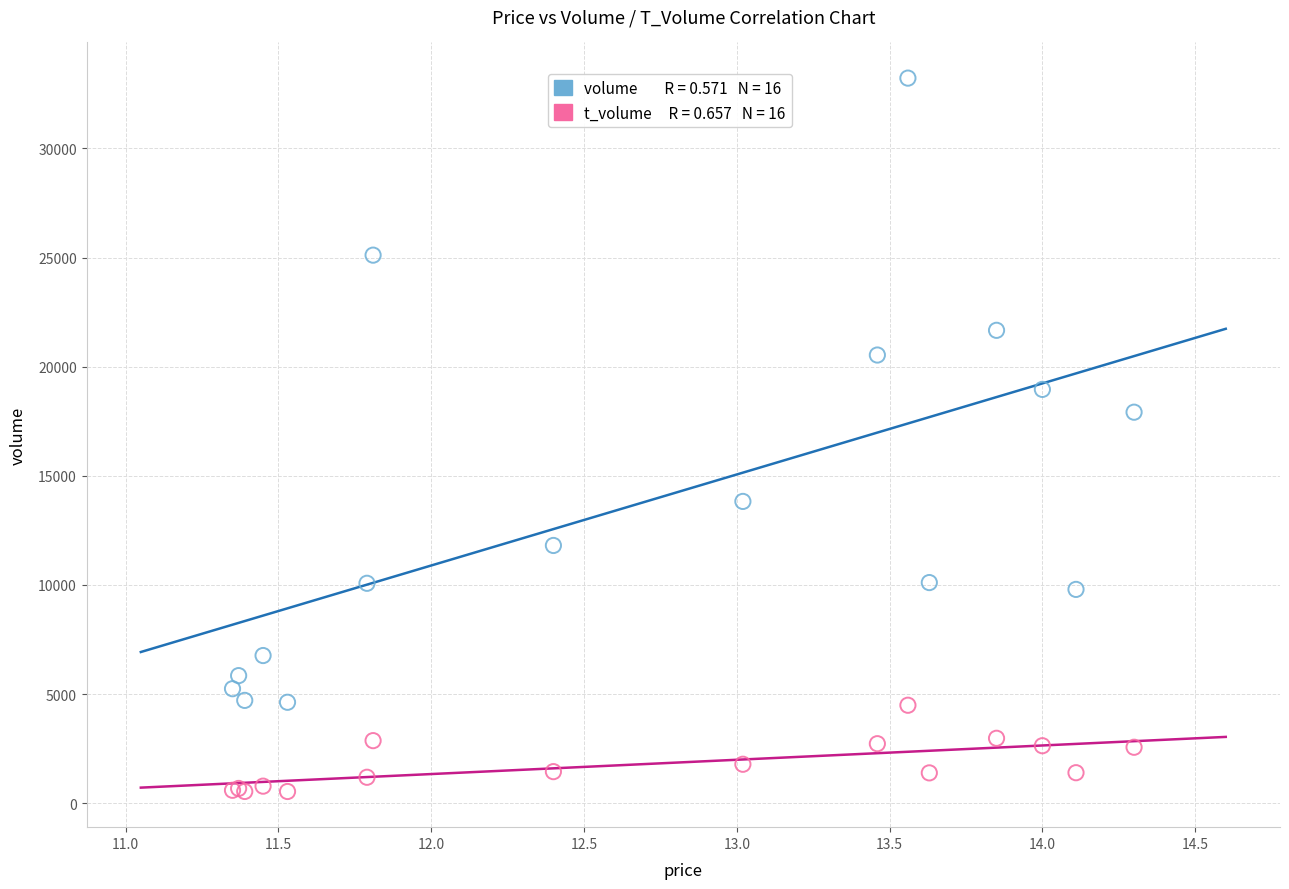

Across all series, what Y value is closest to 16877?

17913